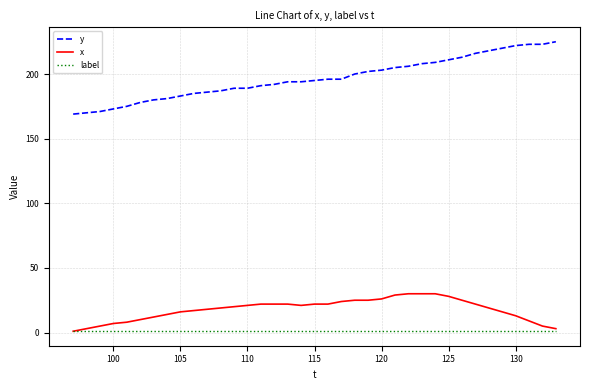

What is the maximum value shown in the chart?

225